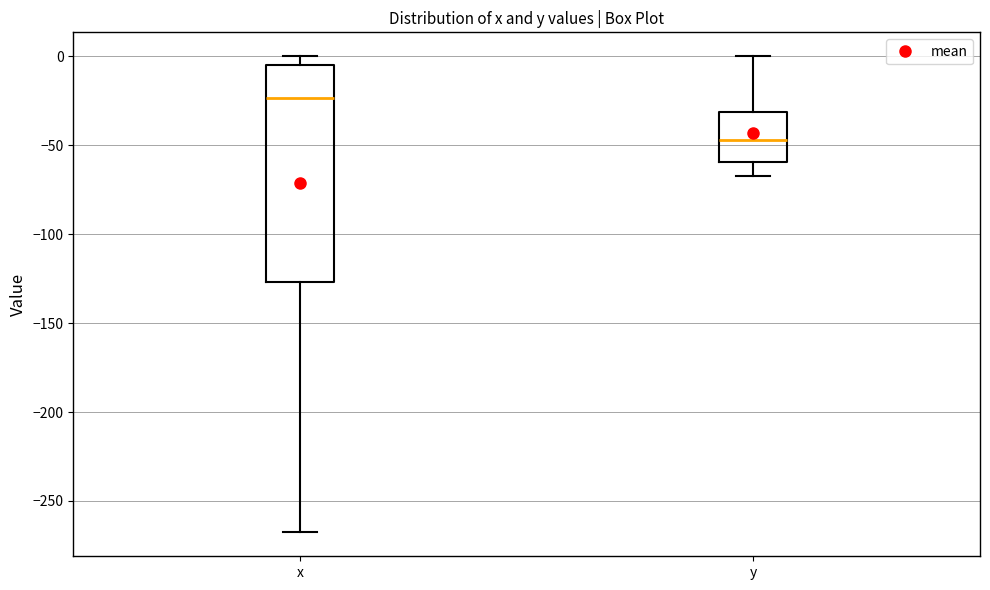

Which box's median line is the lowest?

y